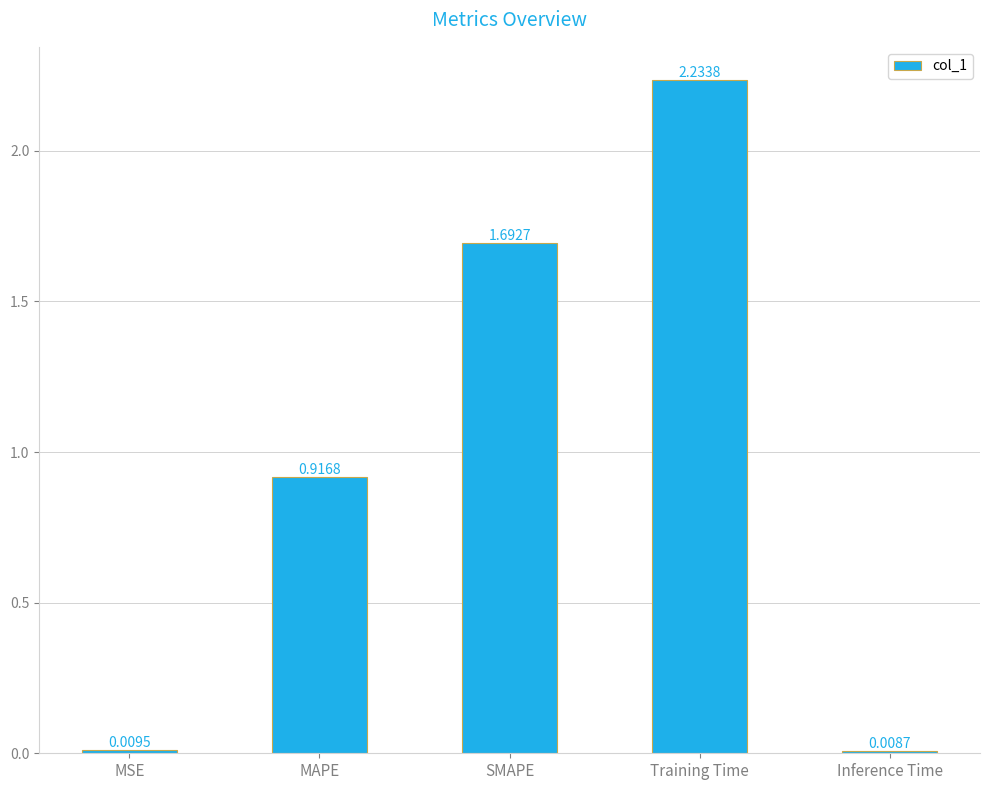

At which category does the chart reach its minimum across all series?

Inference Time